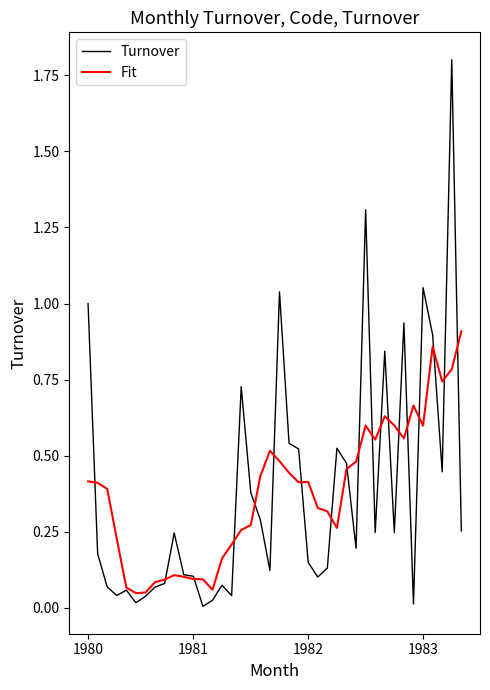

List the series in order of their peak value, lowest first.

Fit, Turnover